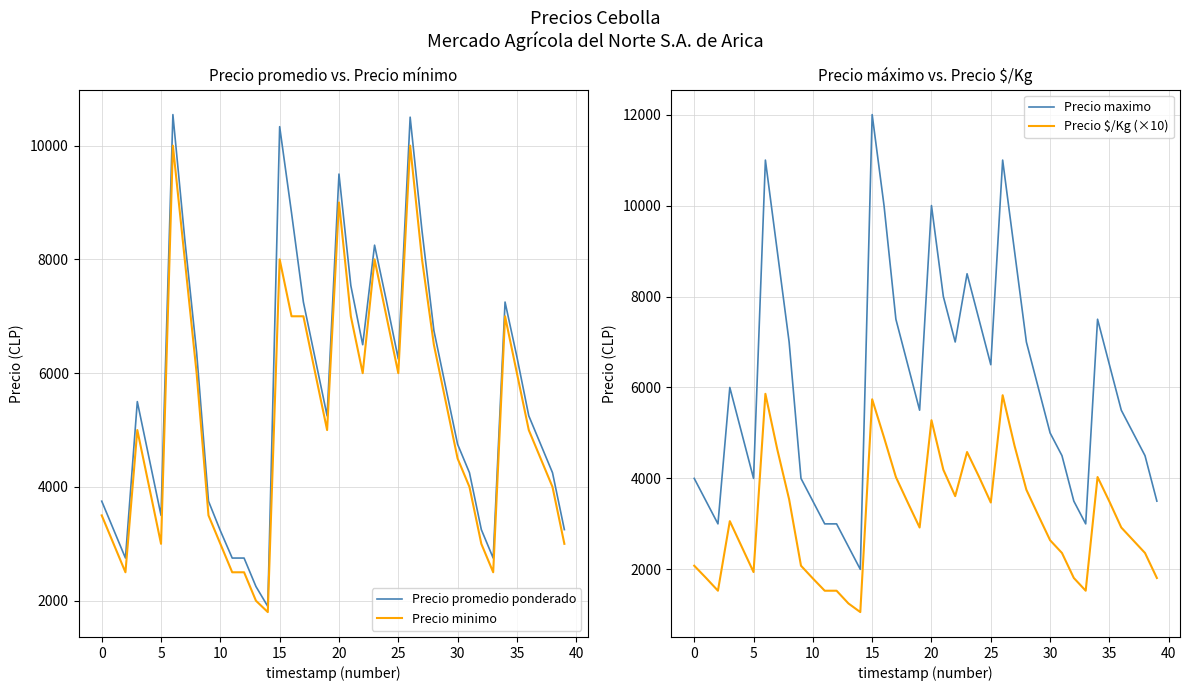

In Precio maximo, how many points are lower than both neighbors (excluding endpoints)?

7